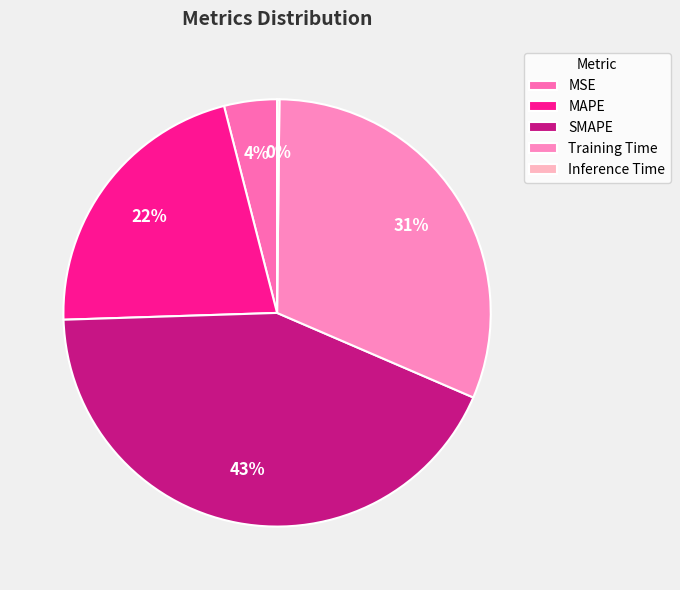

Which category has the smallest portion of the pie?

Inference Time